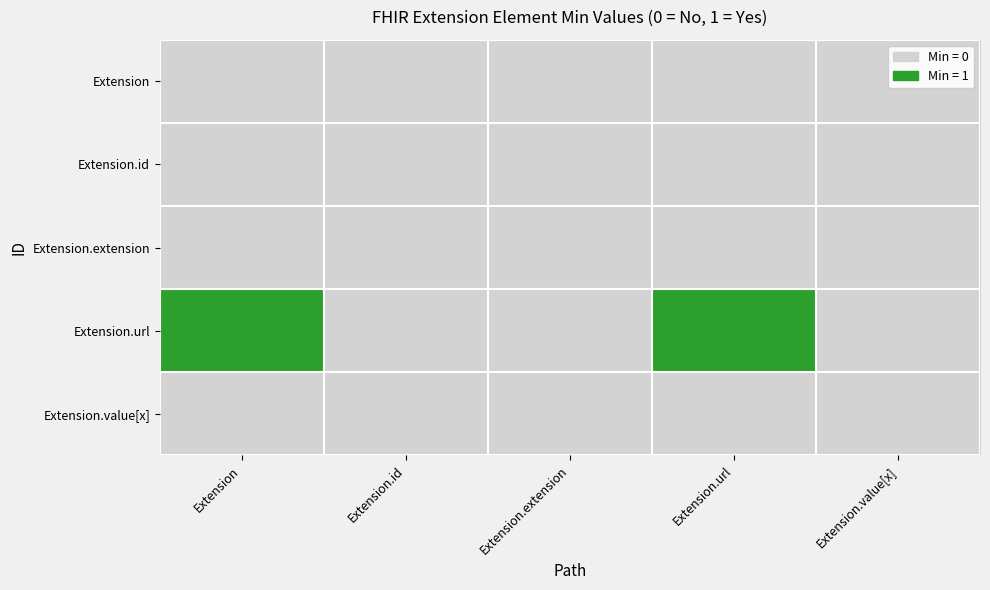

Which series has the largest total across all categories?

Extension.url